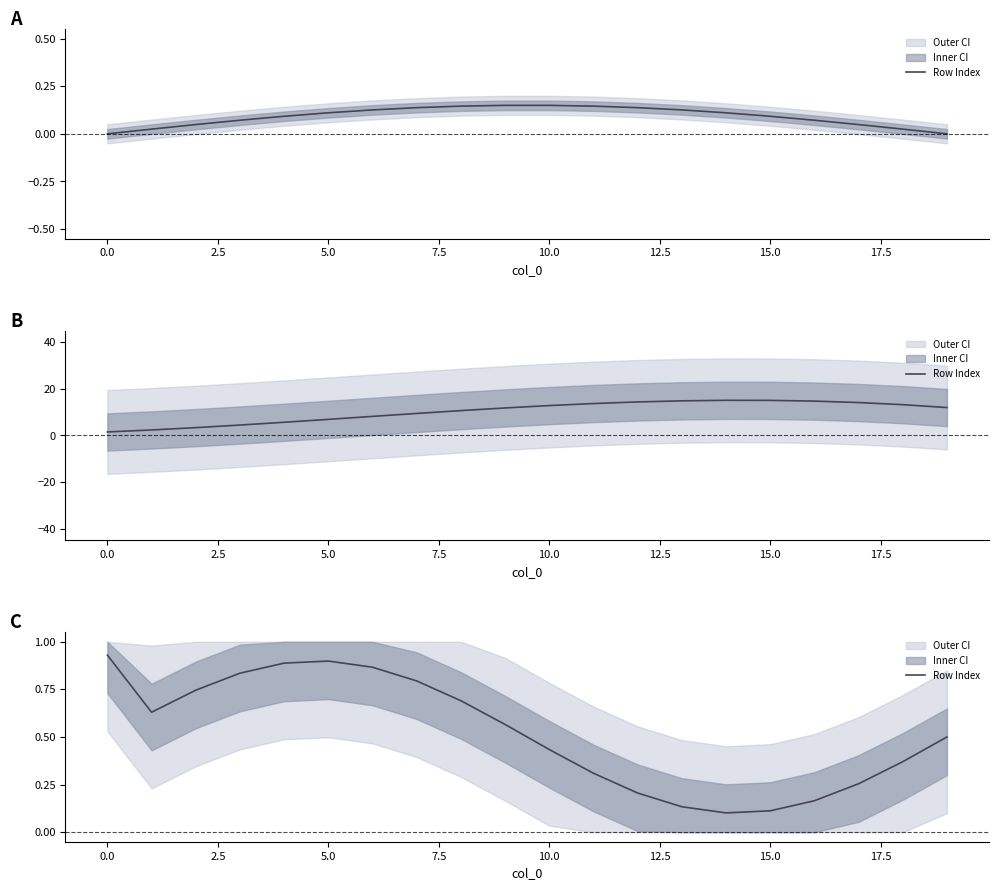

How many lines are shown in the chart?

1